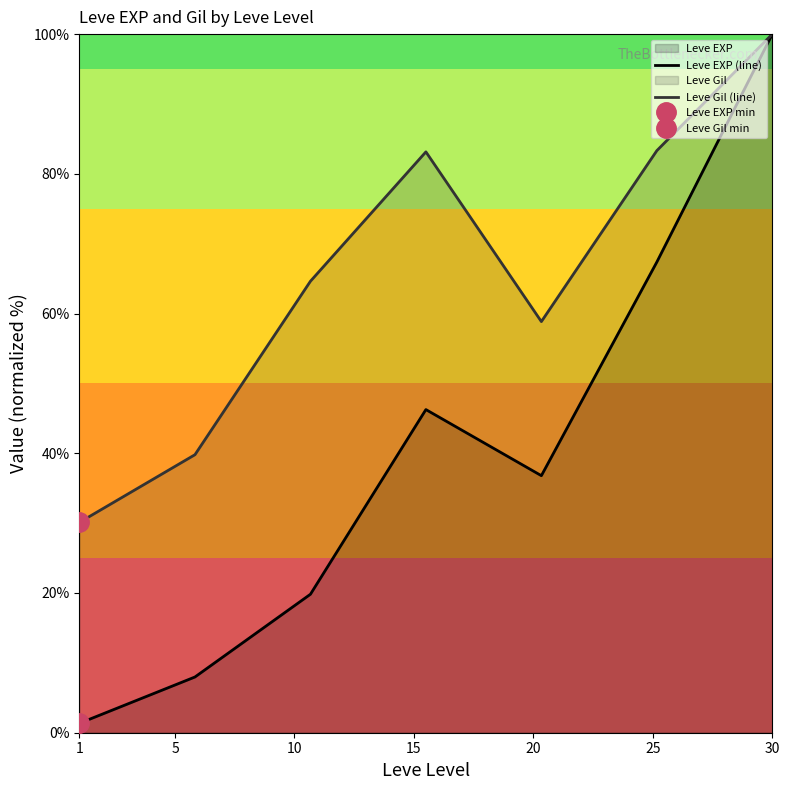

Which series changed the most between 1 and 25?

Leve EXP (line)